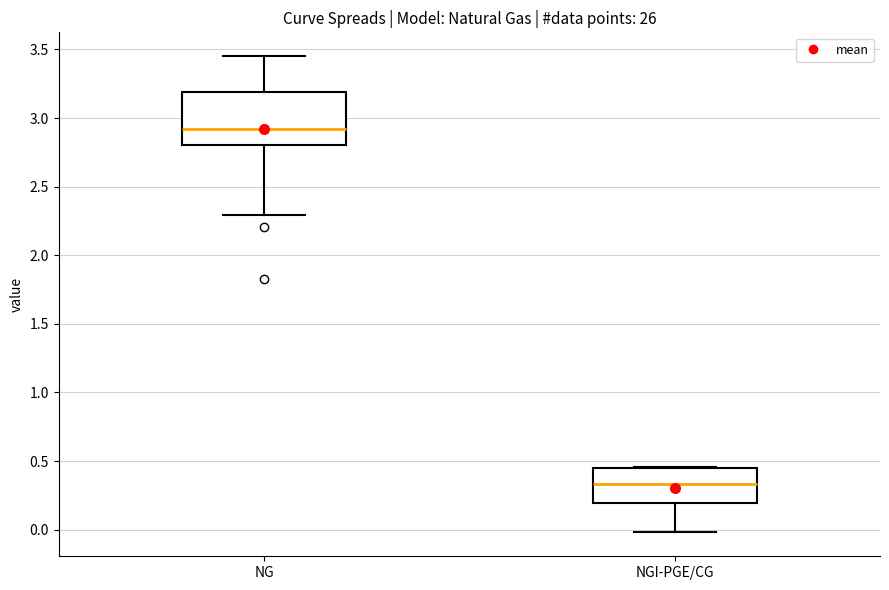

Reading left to right, transcribe this box plot: for each box, give where its median line is, the range the box spans, and where its two whiskers end, as read against the y-axis. The values are not printed on the chart, so give them approximately, as read against the axis.

NG: median 2.90, box 2.80 to 3.20, whiskers 2.30 to 3.45
NGI-PGE/CG: median 0.35, box 0.20 to 0.45, whiskers 0.00 to 0.45